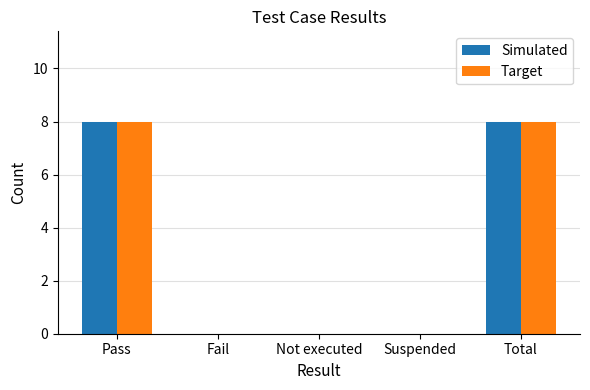

What is the total value across all series at Pass?

16